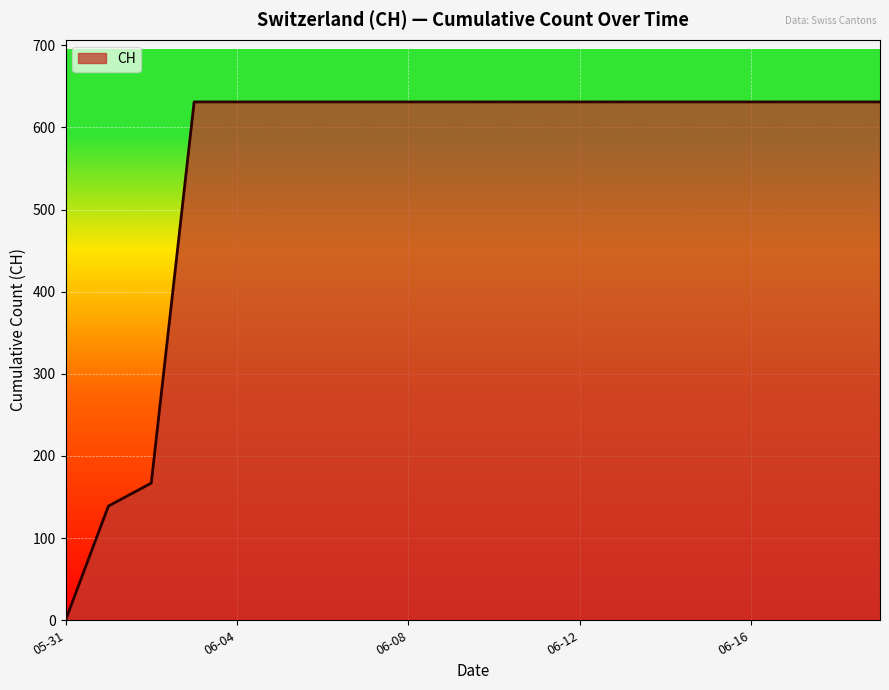

Reading left to right, extract all data points from this chart.

0	139	167	631	631	631	631	631	631	631	631	631	631	631	631	631	631	631	631	631